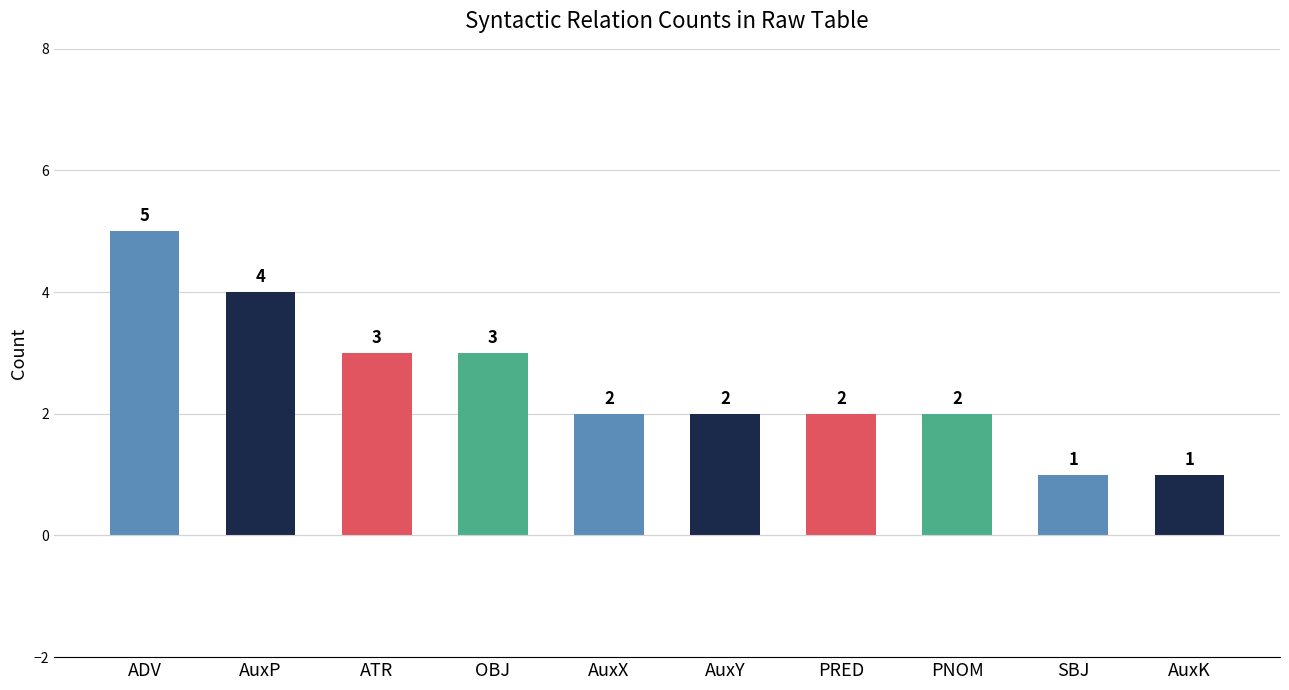

What is the approximate value at ADV?

5